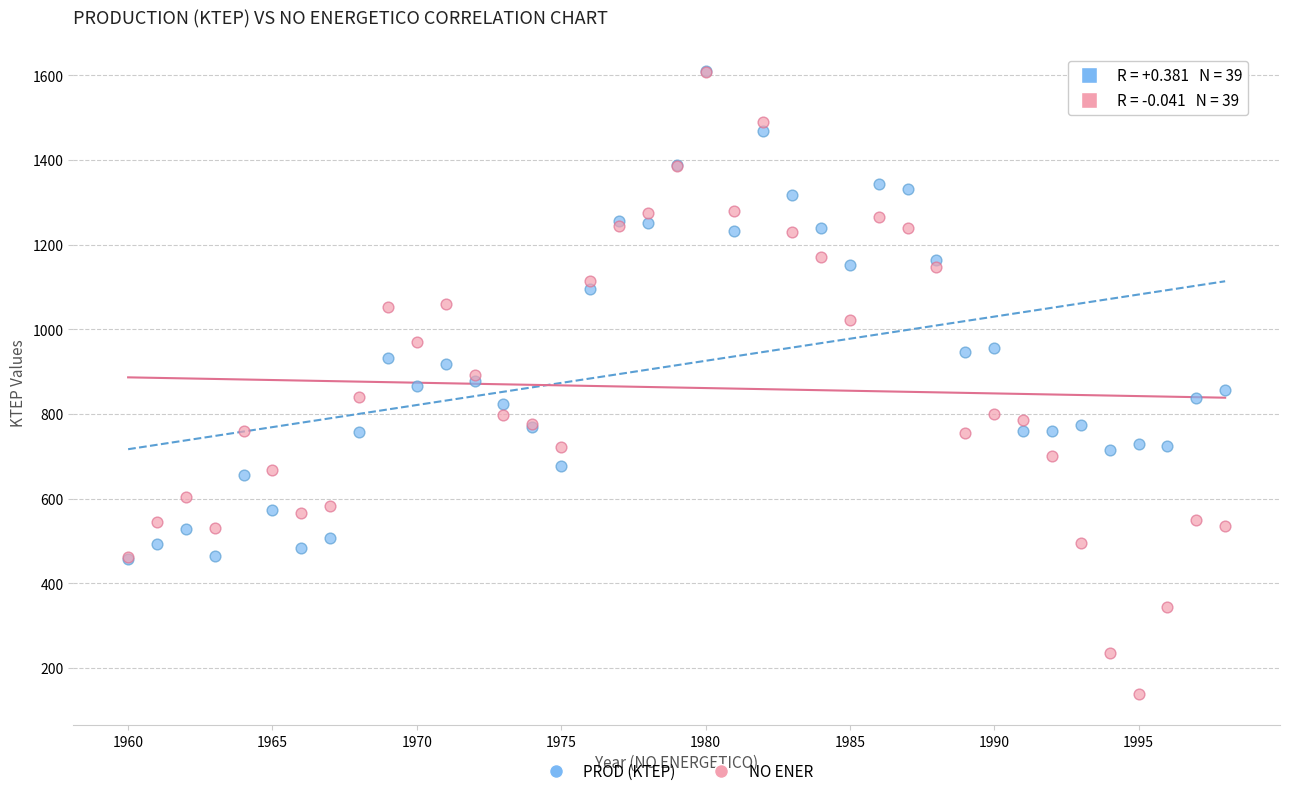

Which series contains the lowest Y value?

NO ENER